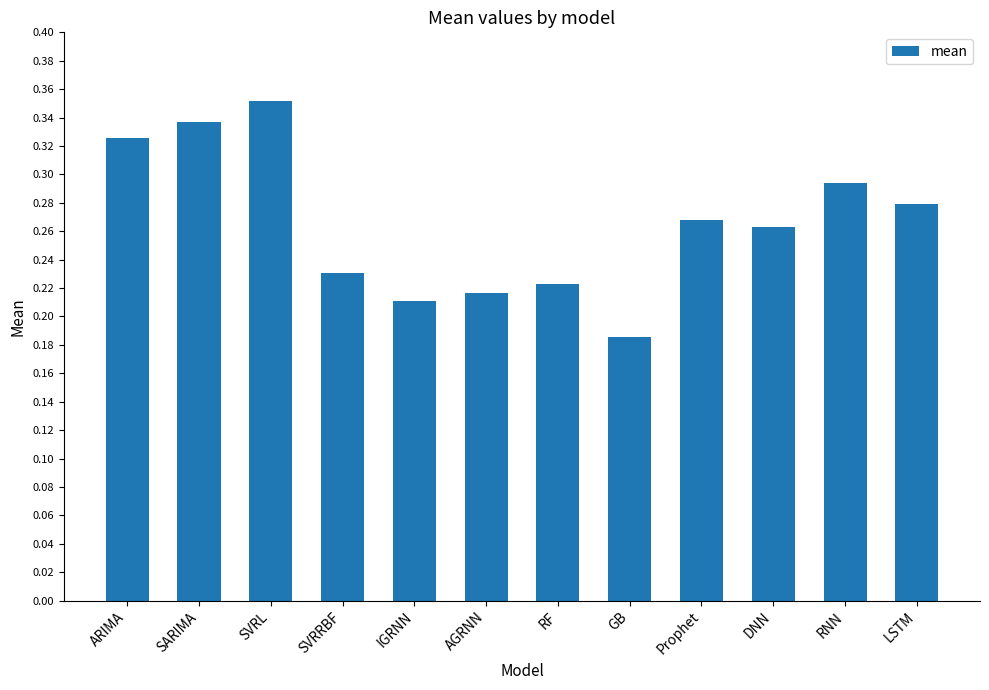

The chart shows a value of 0.1 at AGRNN. True or false?

False